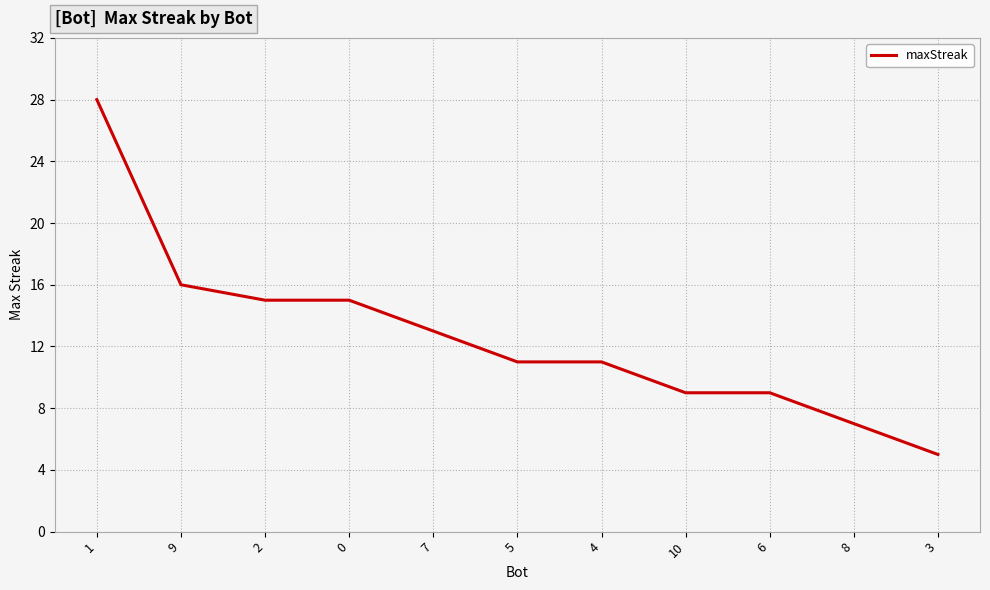

What is the approximate value at 1?

28